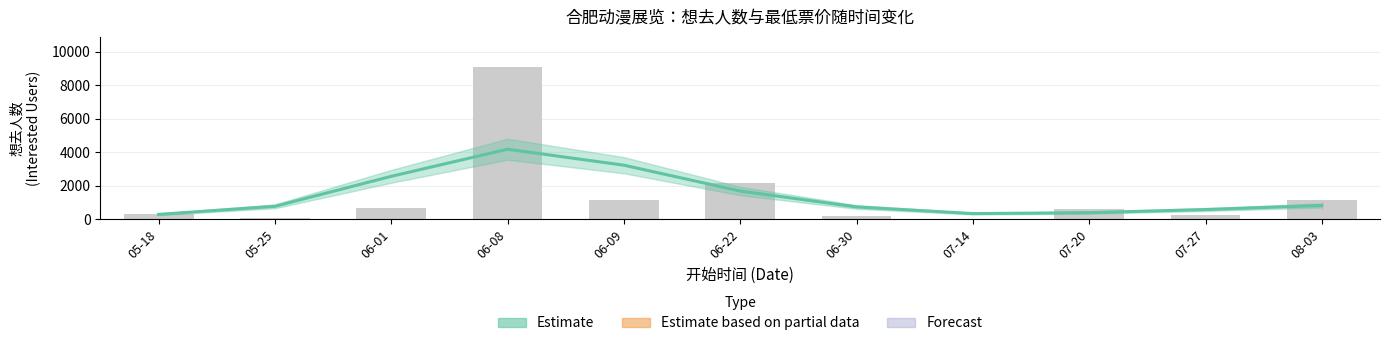

What is the difference between the maximum and minimum values?

3892